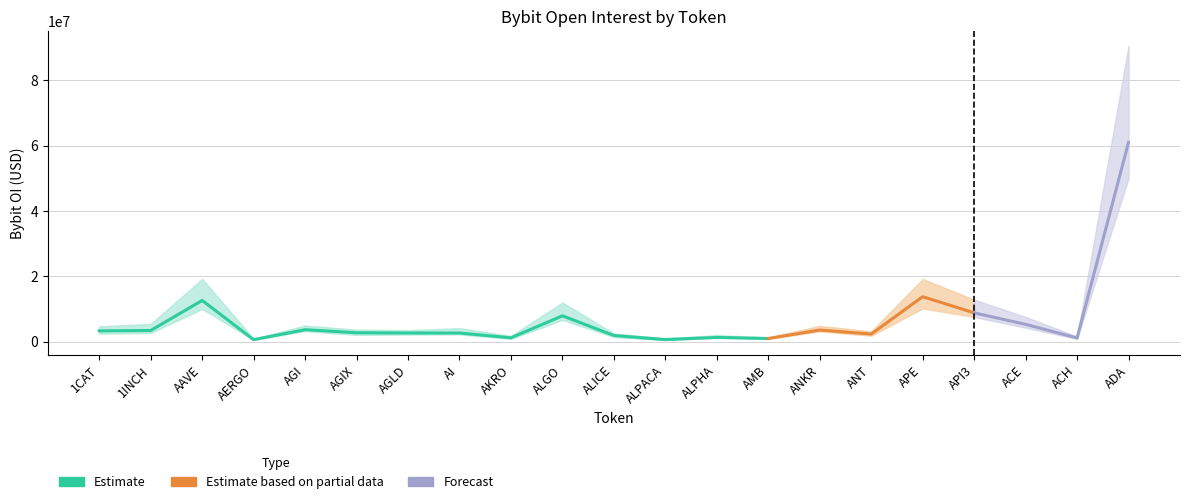

Reading left to right, list all the values displayed in this chart.

1CAT=3335058	1INCH=3449565	AAVE=12649355	AERGO=637424	AGI=3695854	AGIX=2755875	AGLD=2685688	AI=2672354	AKRO=1211302	ALGO=7942613	ALICE=1913774	ALPACA=665998	ALPHA=1326162	AMB=986707	ANKR=3596529	ANT=2348491	APE=13797892	API3=8851063	ACE=5327395	ACH=1158248	ADA=61053417